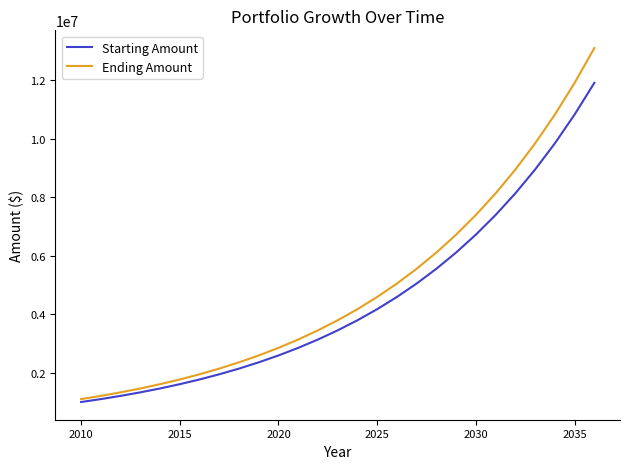

Which series has the largest range (max minus min)?

Ending Amount